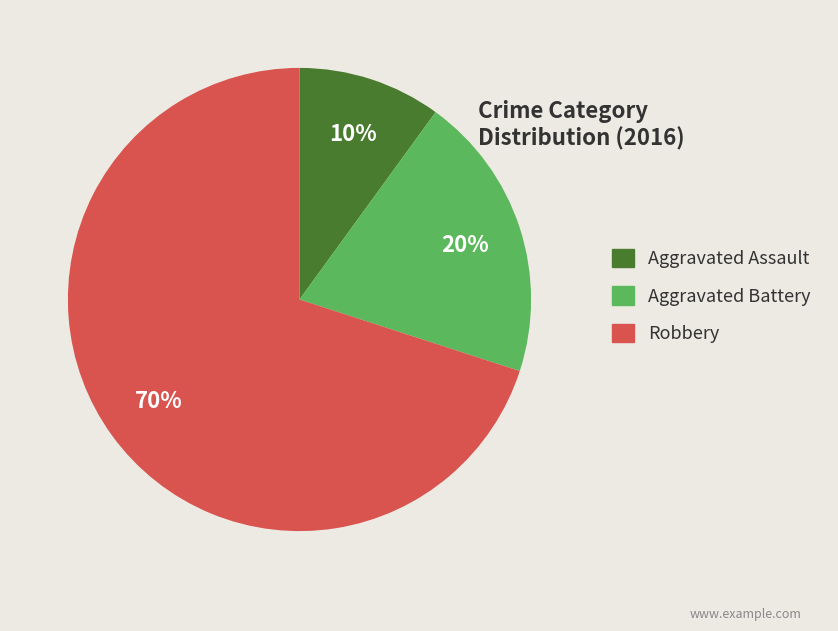

Combined, do Robbery and Aggravated Battery account for over 50%?

Yes